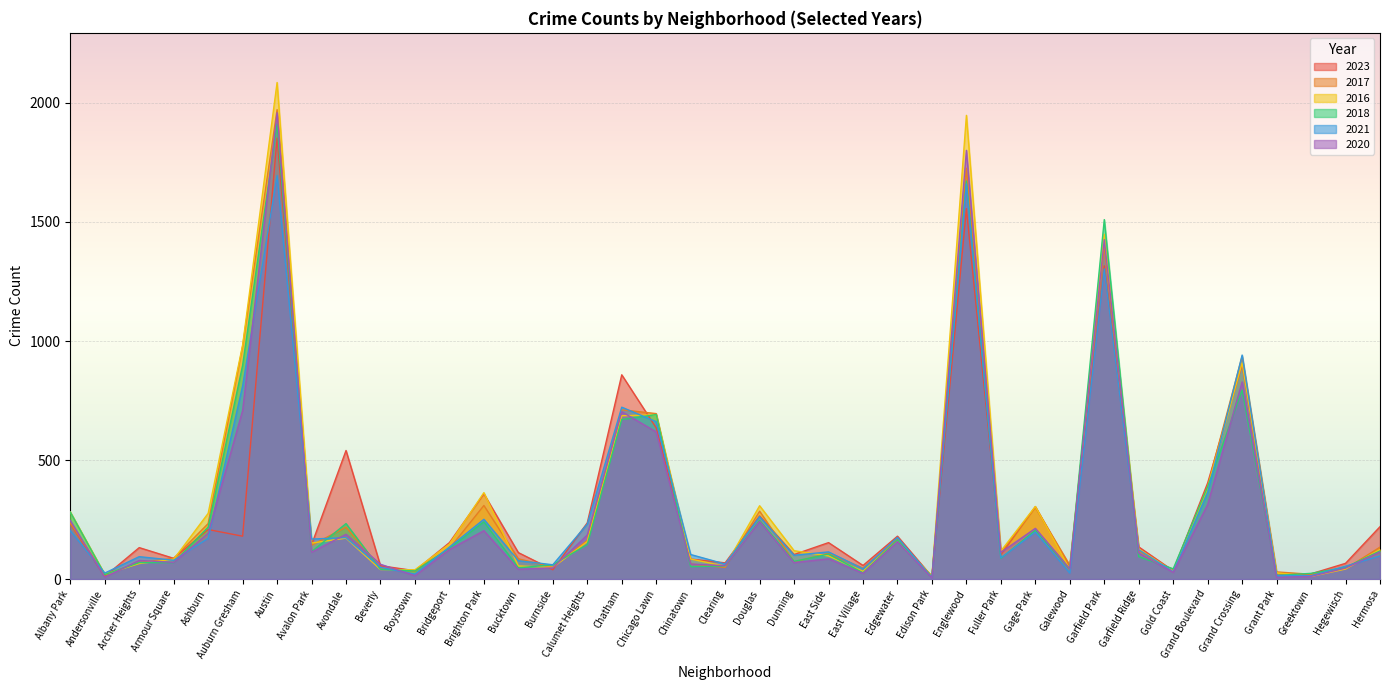

Where is the first local maximum for 2020?

Archer Heights